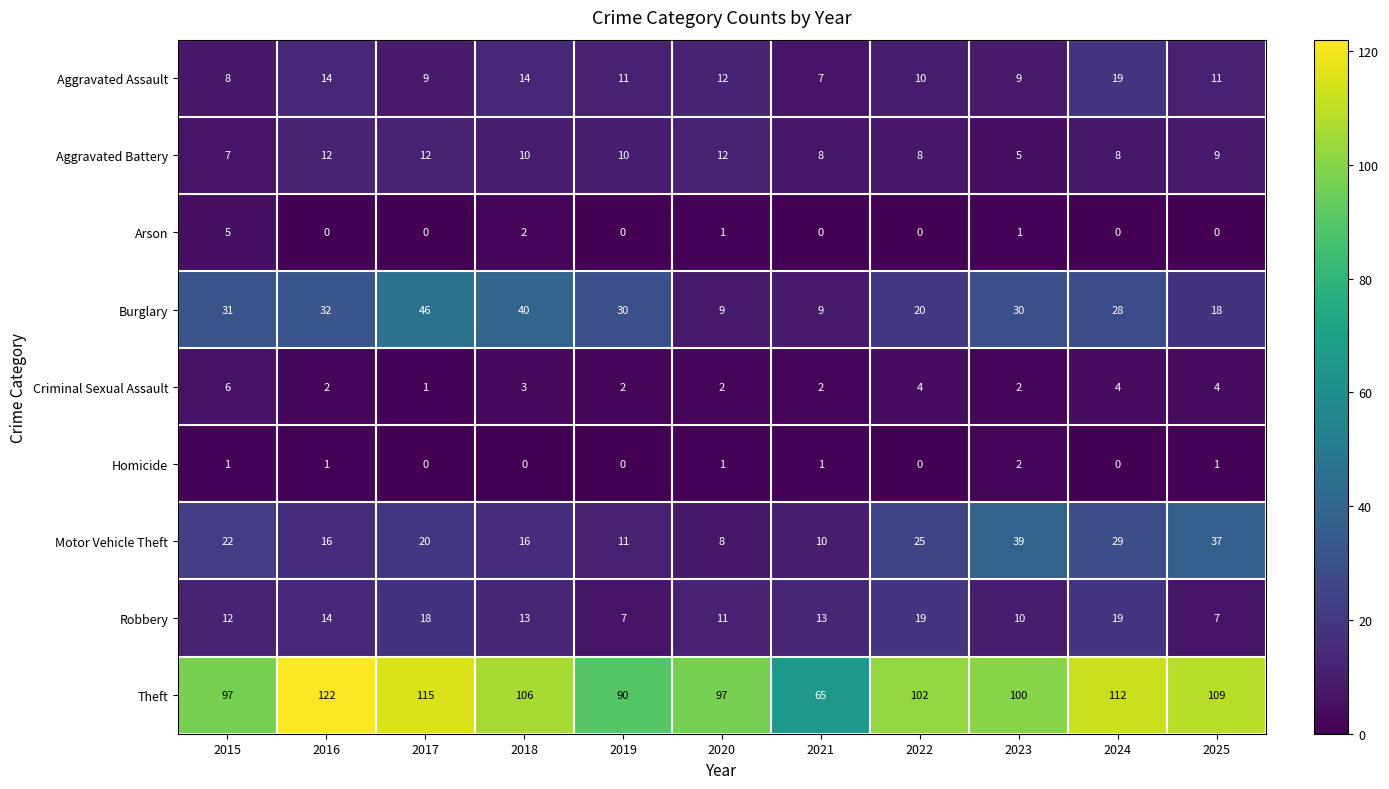

At which label does Burglary first exceed 30?

2015